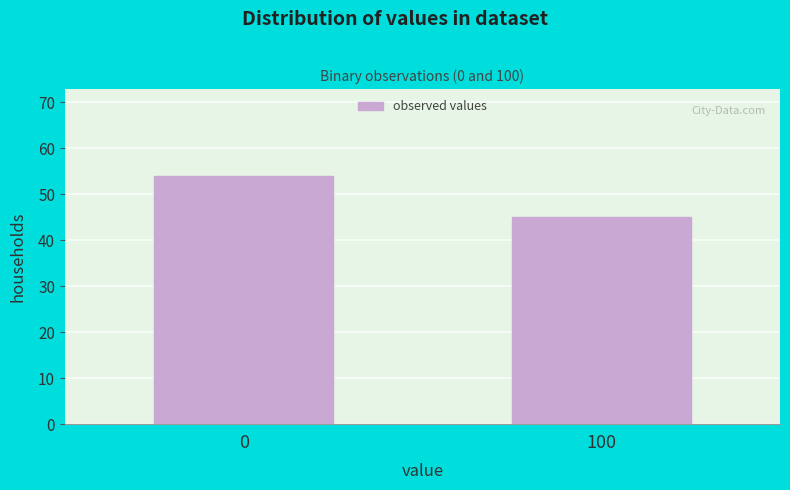

Reading left to right, extract all data points from this chart.

54	45